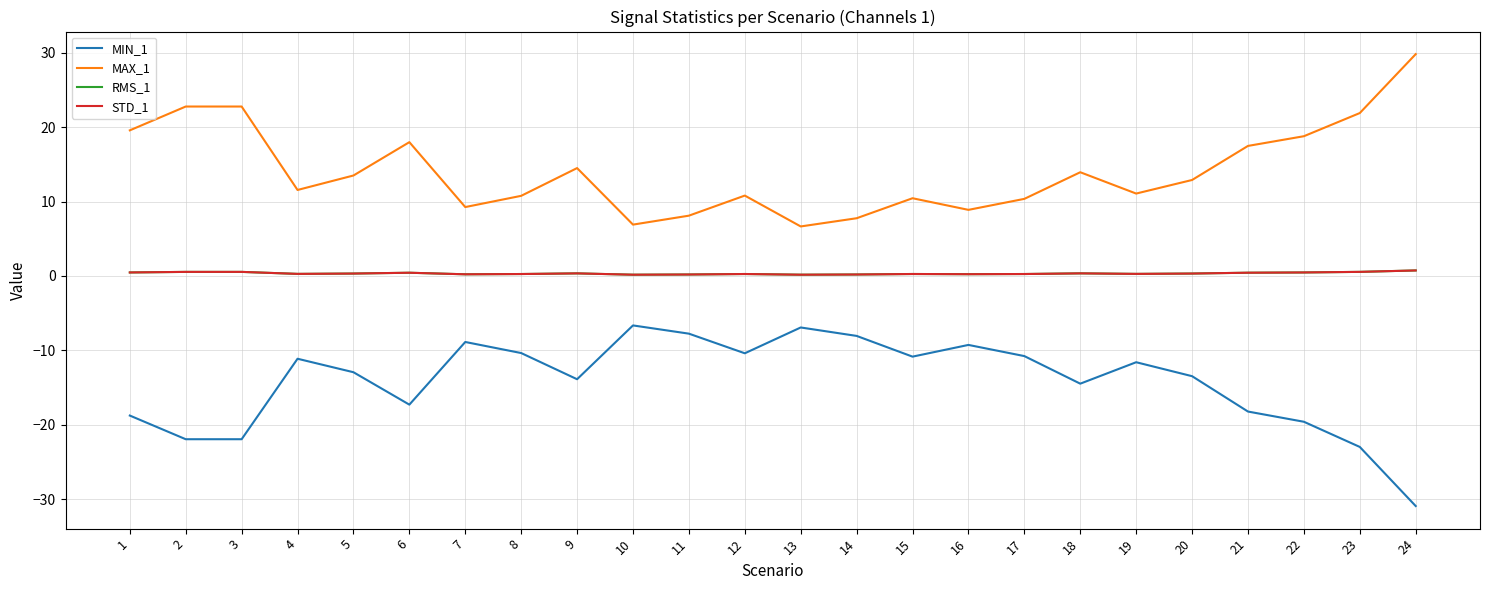

How many values in the MAX_1 series exceed 12?

12